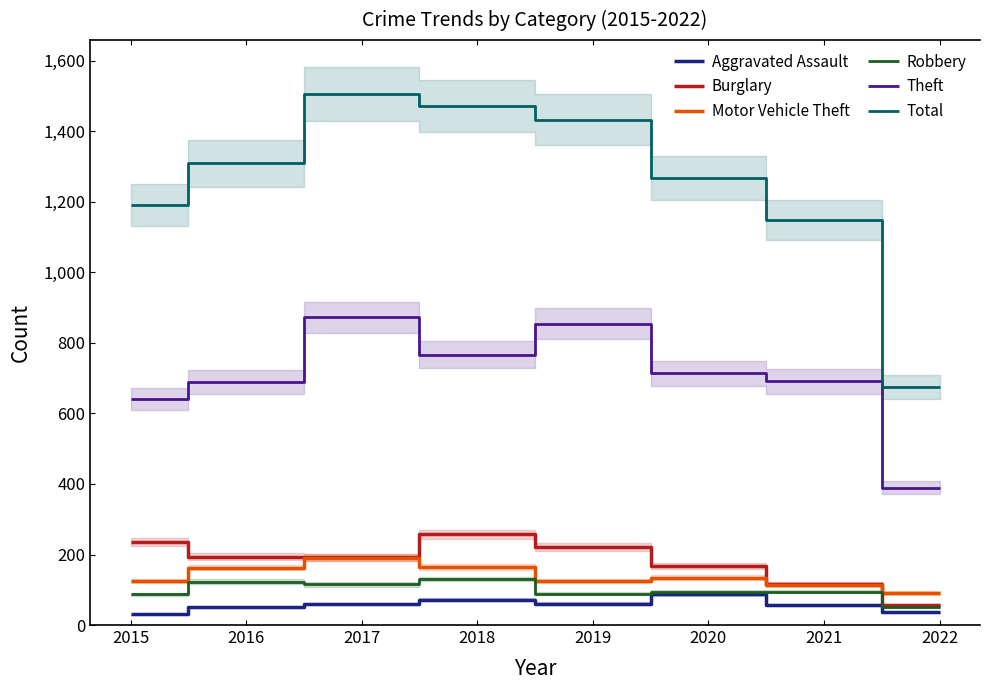

List the series in order of their peak value, highest first.

Total, Theft, Burglary, Motor Vehicle Theft, Robbery, Aggravated Assault